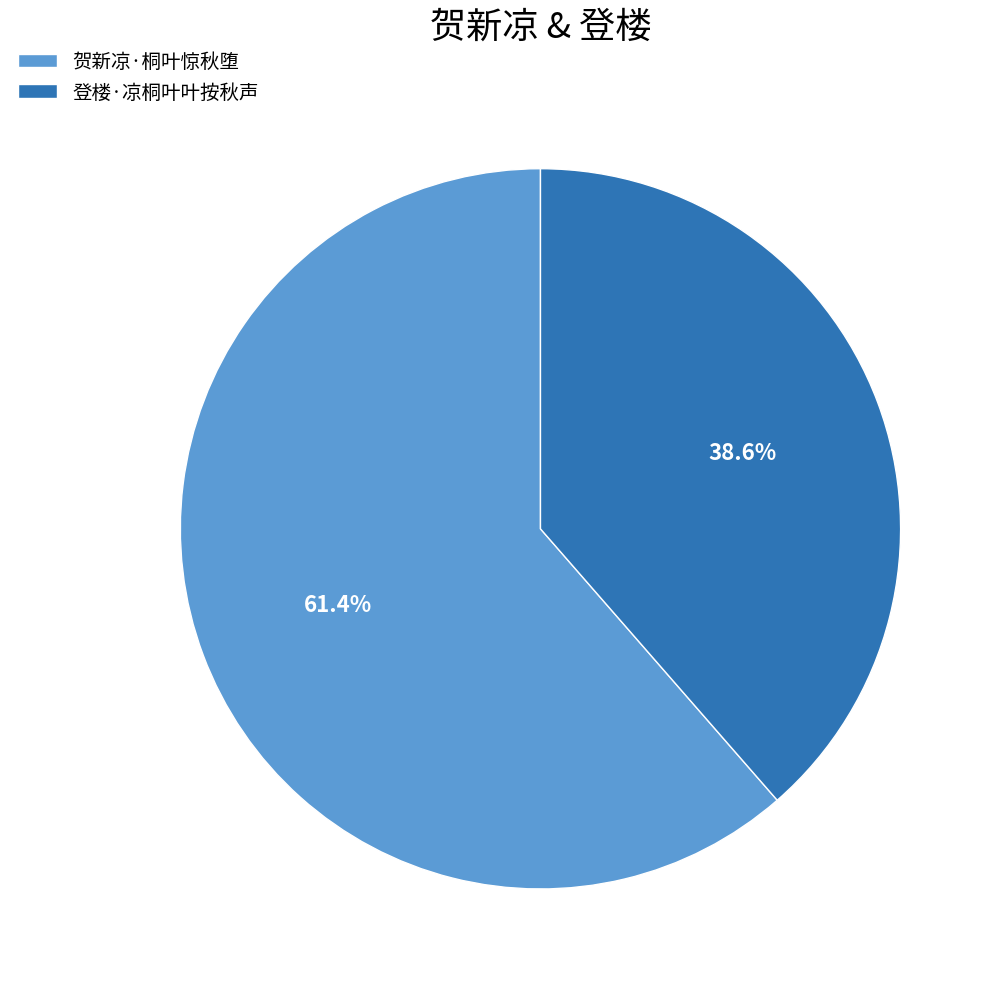

Which slice is the smallest?

登楼·凉桐叶叶按秋声